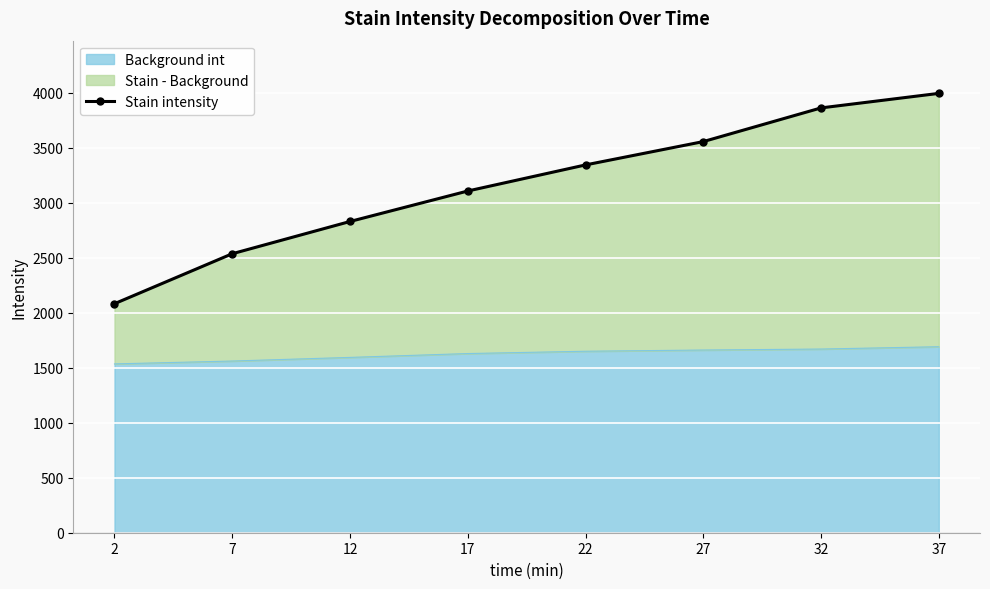

What value does the data have at 22, to the nearest 50?

3350